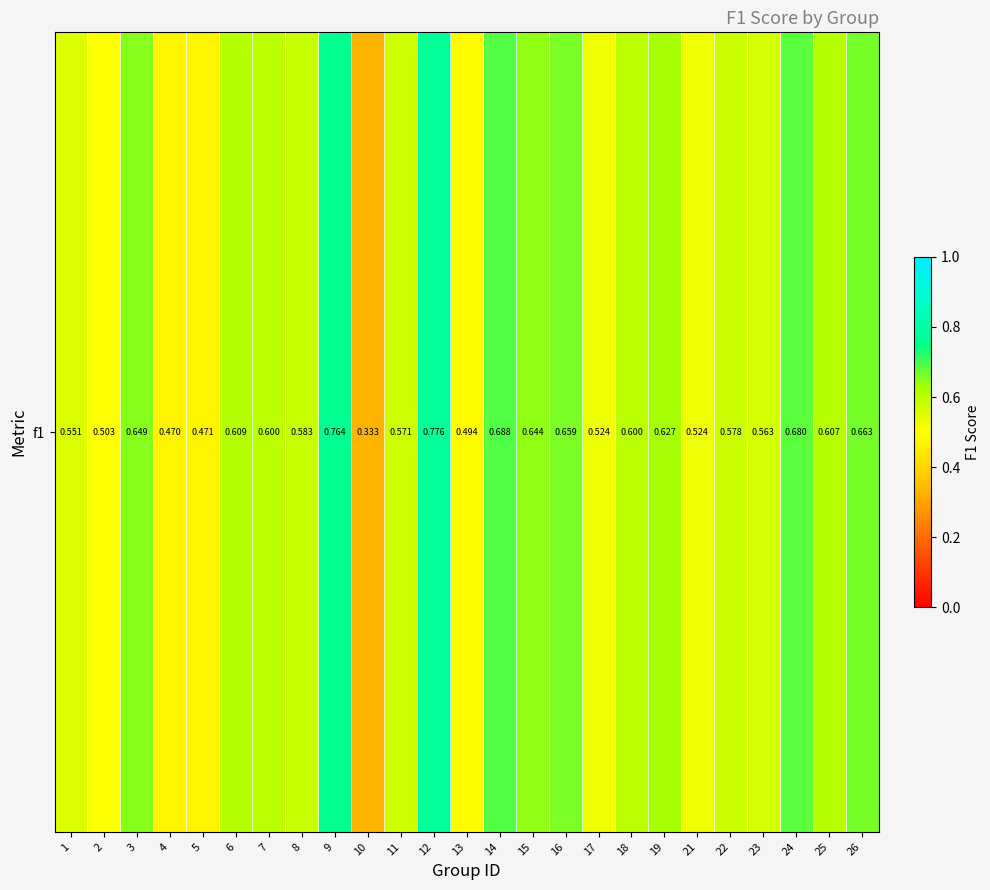

At which label is the value closest to 0?

10